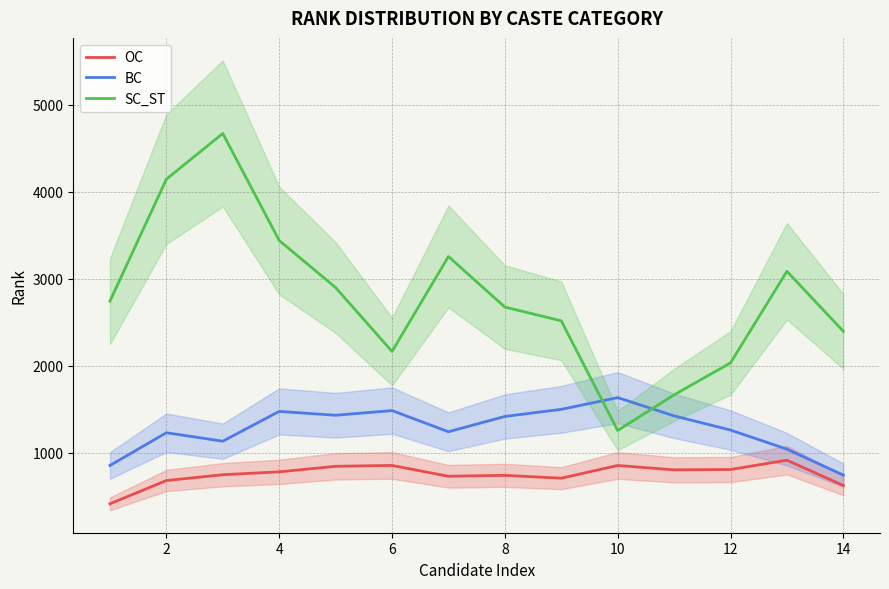

The value of OC at 2 is 678.3. True or false?

True